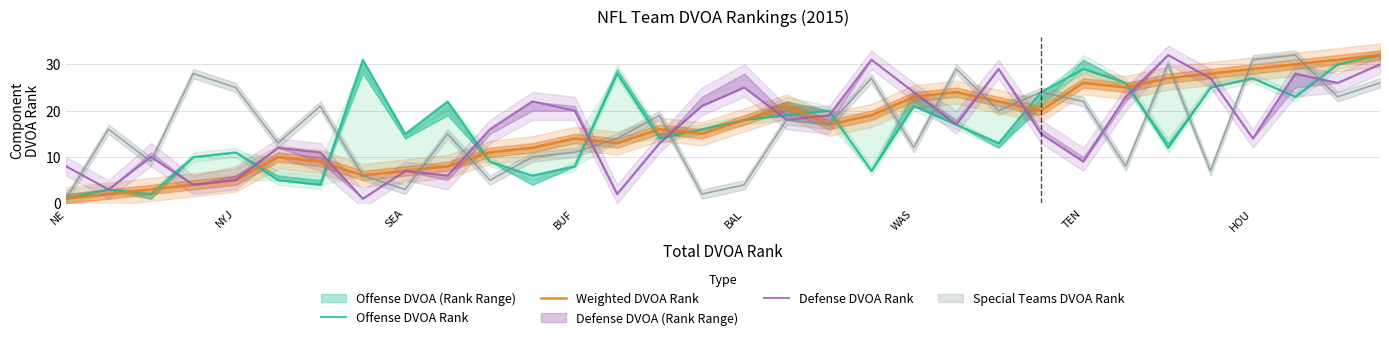

True or false: Offense DVOA Rank and Weighted DVOA Rank intersect in this chart.

True